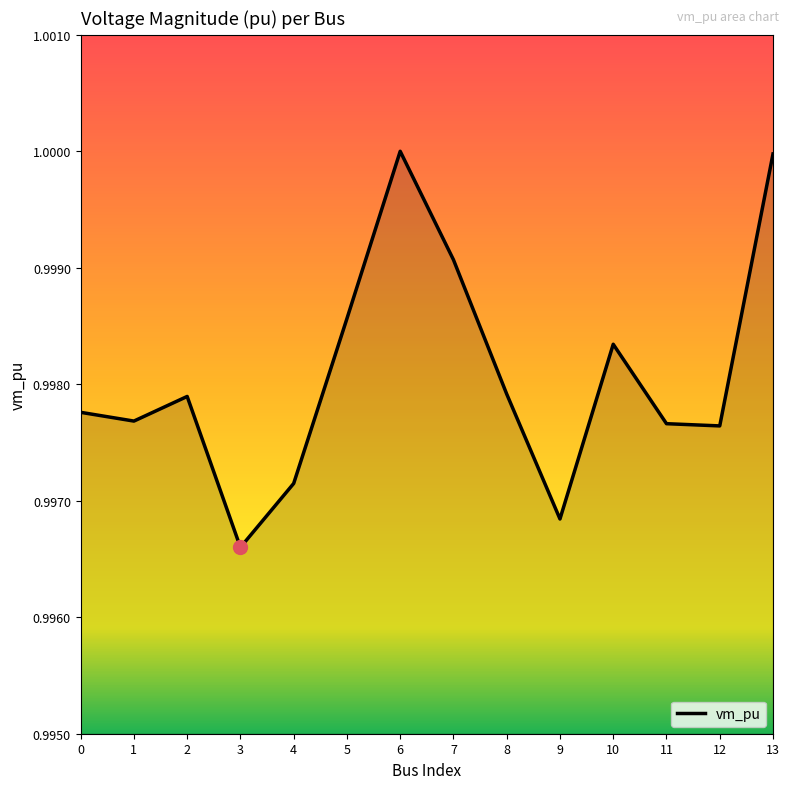

True or false: the data shows 1.3 at 7.

False